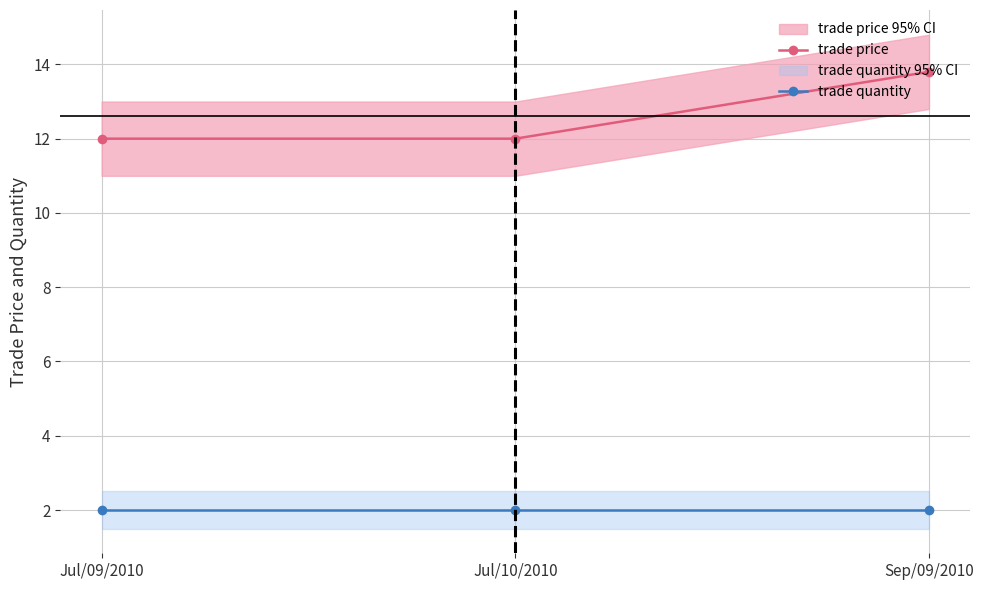

What is the value of the trade quantity point at the 3rd from the left?

2.0